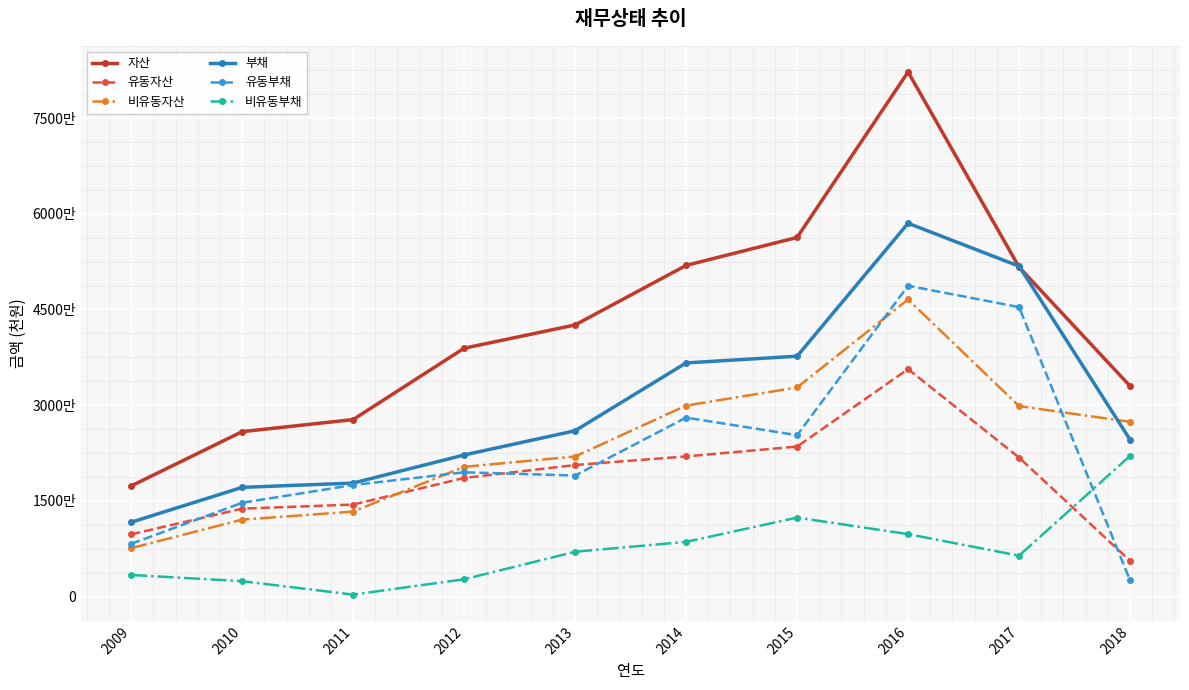

Is it true that 부채 equals 24597547 at 2018?

True